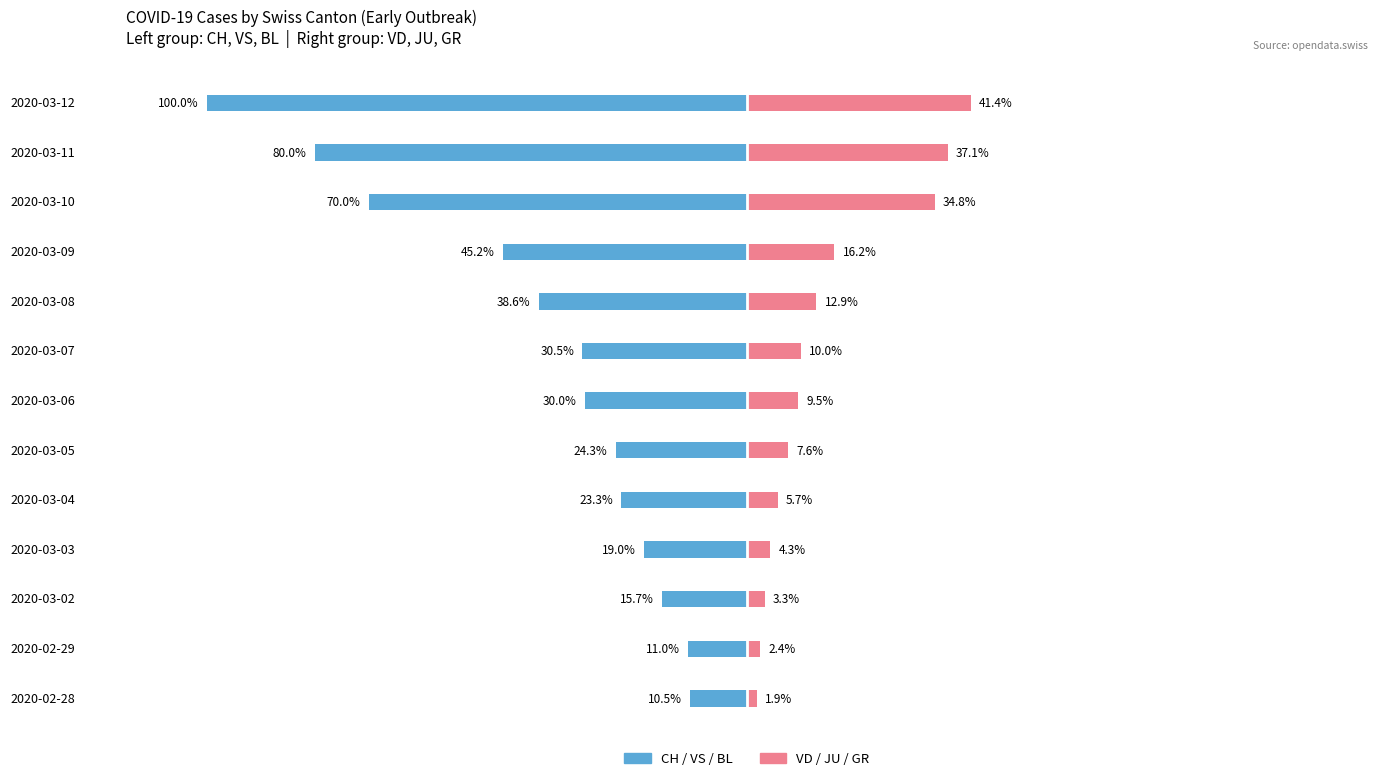

What is the average value of the VD/JU/GR (Right) series?

14.4